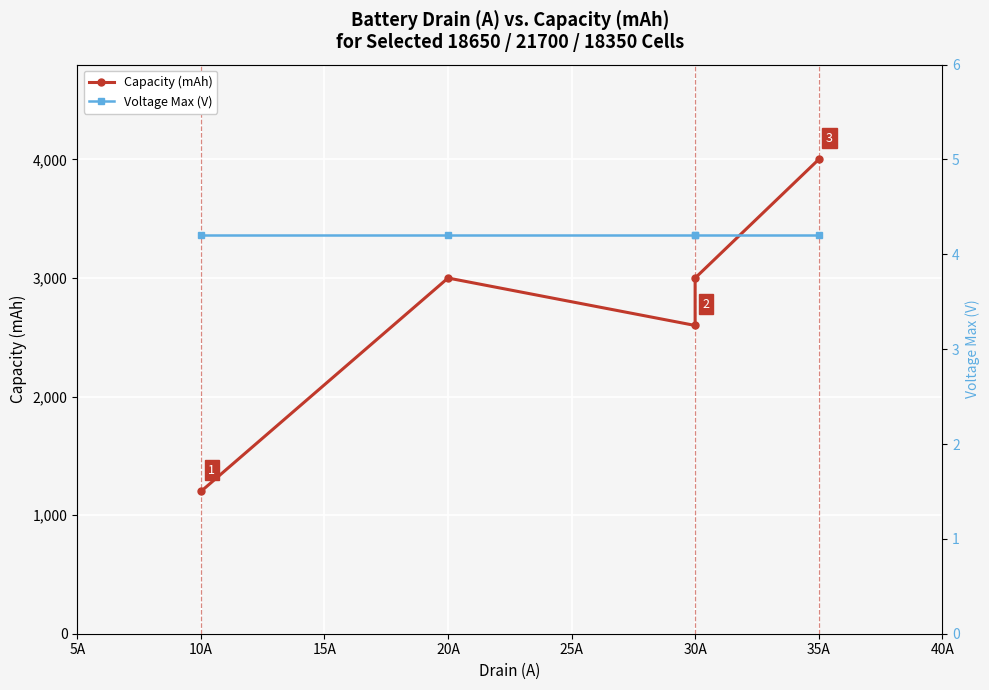

In Capacity (mAh), how many points are lower than both neighbors (excluding endpoints)?

1